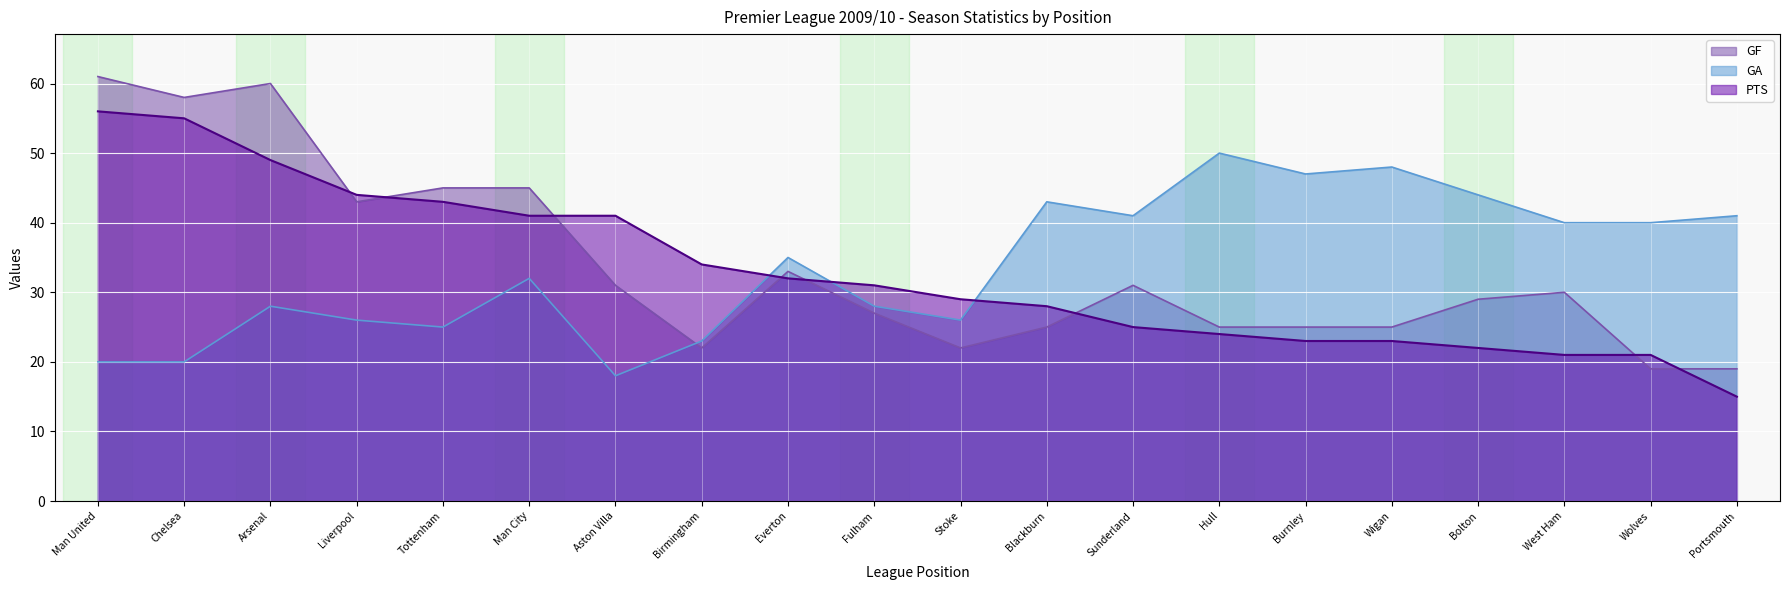

Does the chart display data point markers on the line(s)?

No